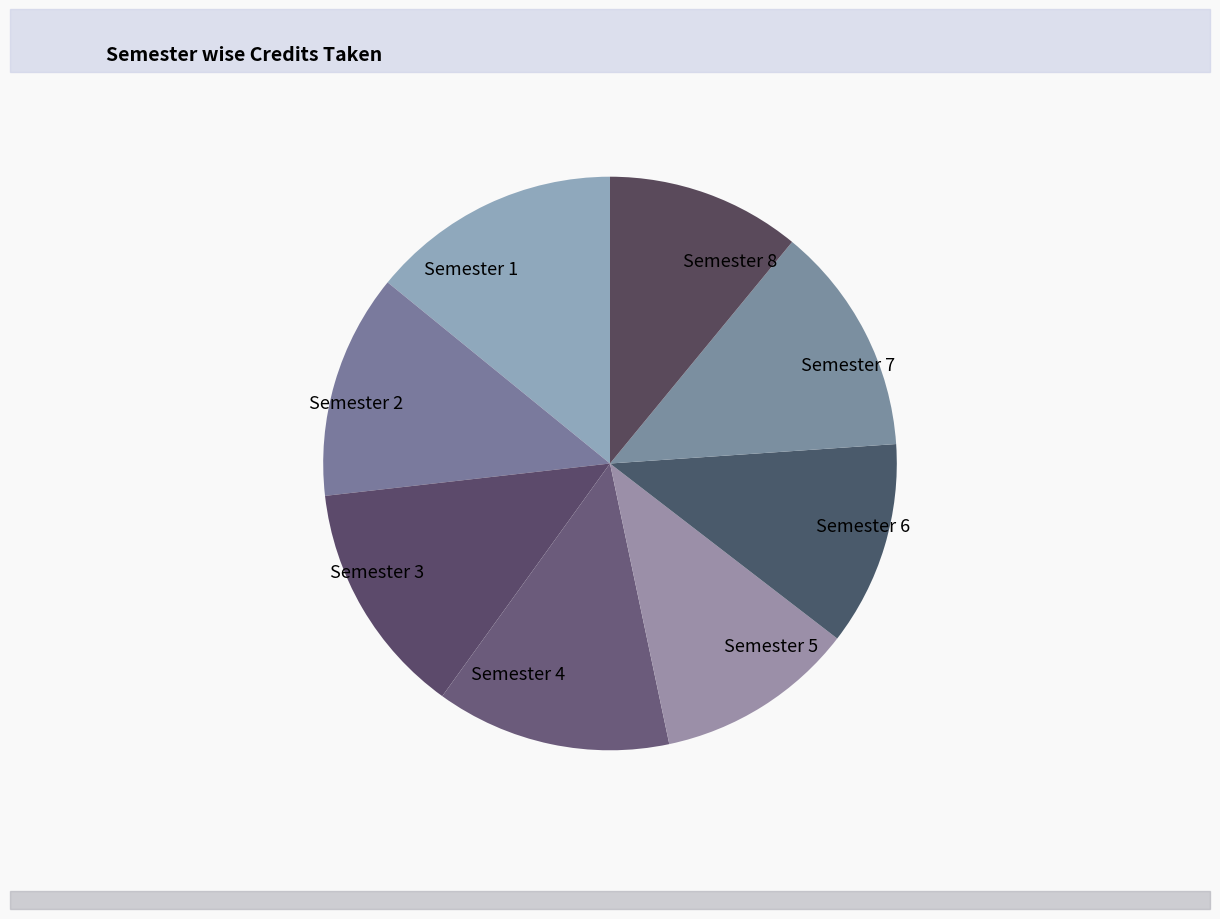

True or false: Semester 1 accounts for 6% of the total.

False